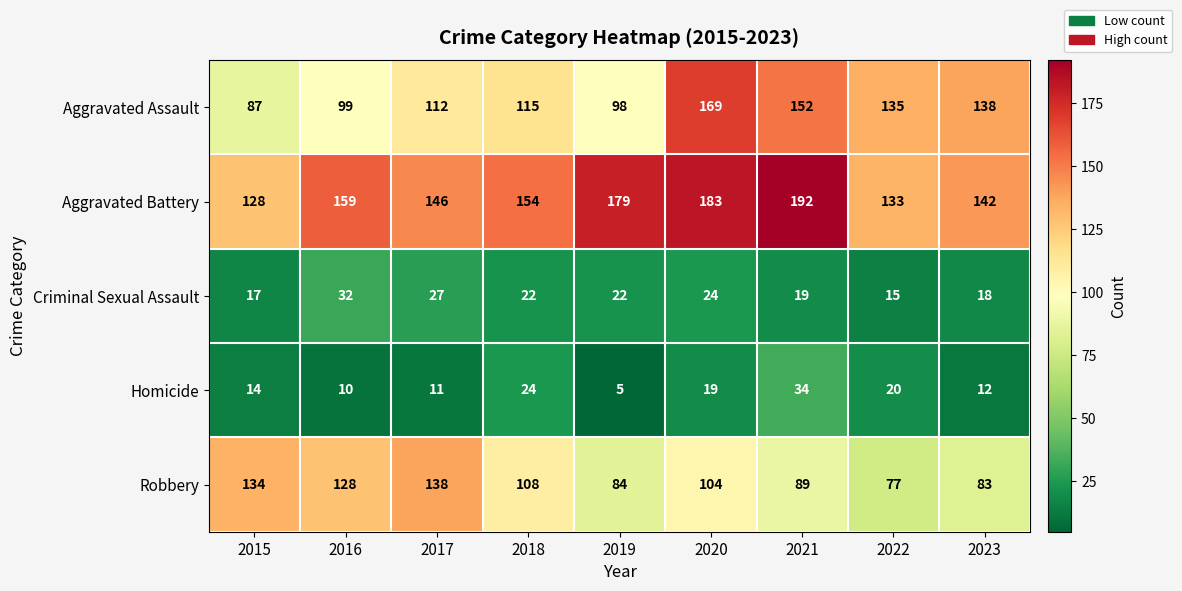

Which label corresponds to the largest value in the chart?

2021